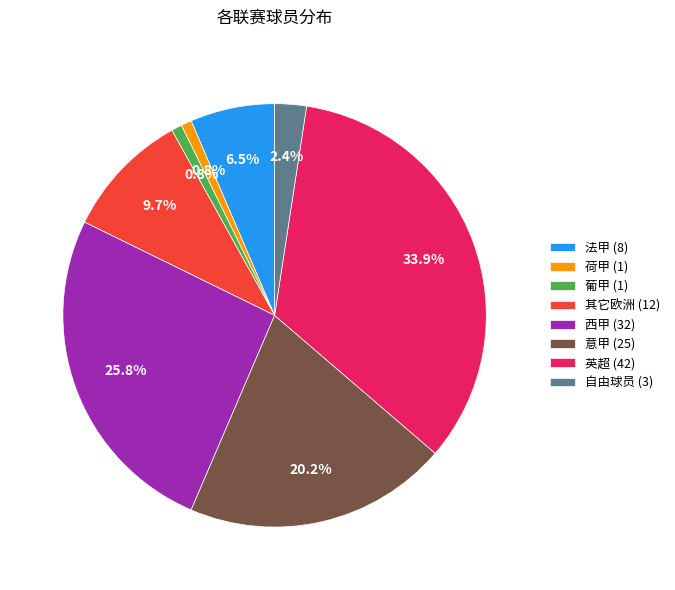

What portion of the pie excludes 意甲?

79.8%